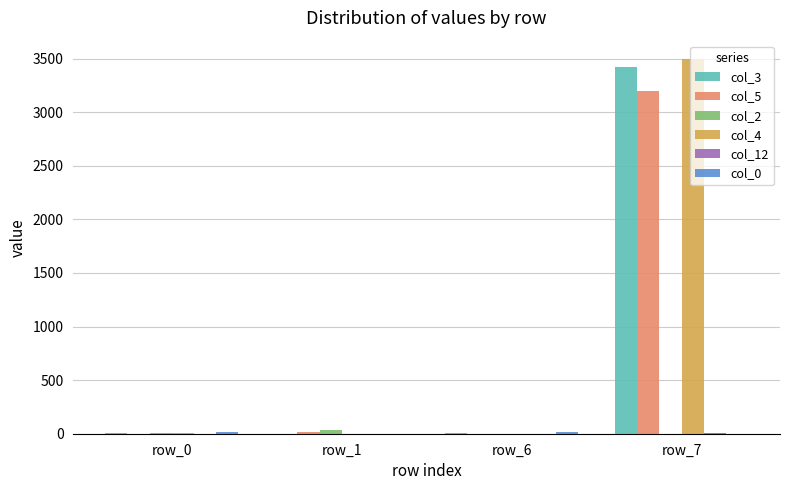

The value of col_4 at row_1 is 0. True or false?

True